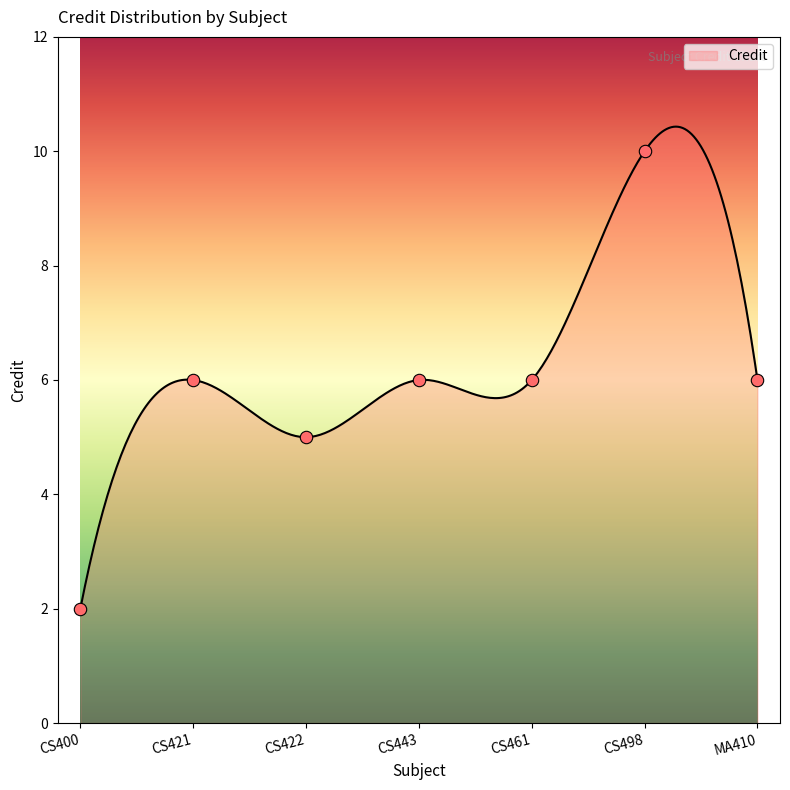

Which has a higher value, CS461 or CS421?

CS461